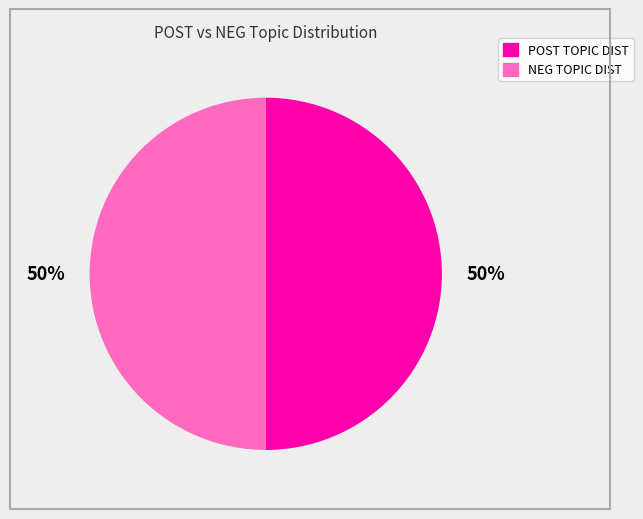

To the nearest percent, what is the average slice percentage?

50%